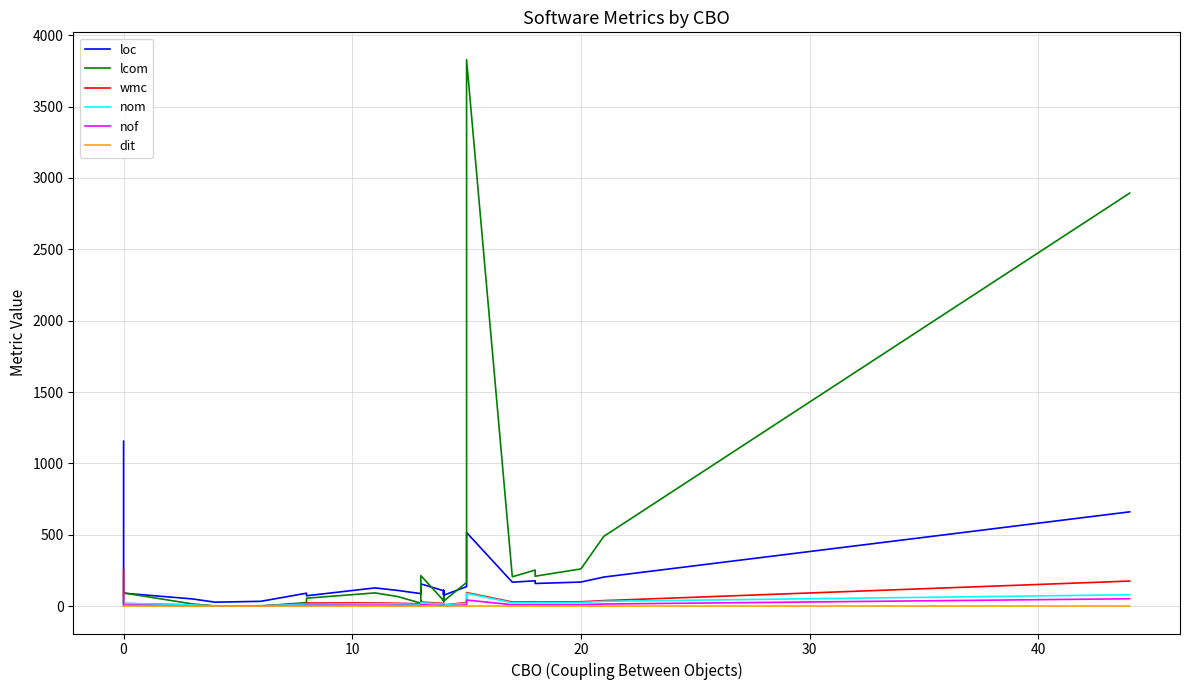

How many series are shown in this chart?

6